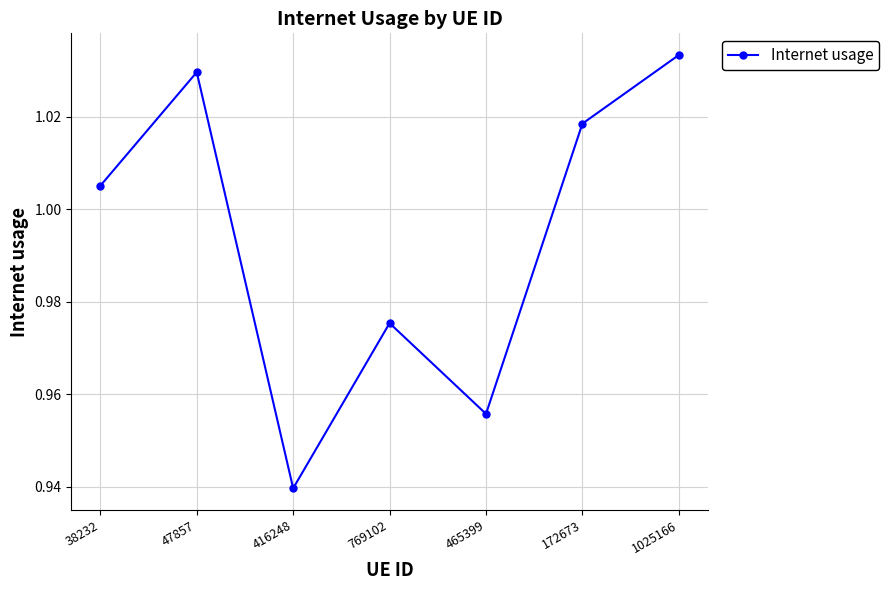

True or false: the data has more than 0 interior local peaks.

True